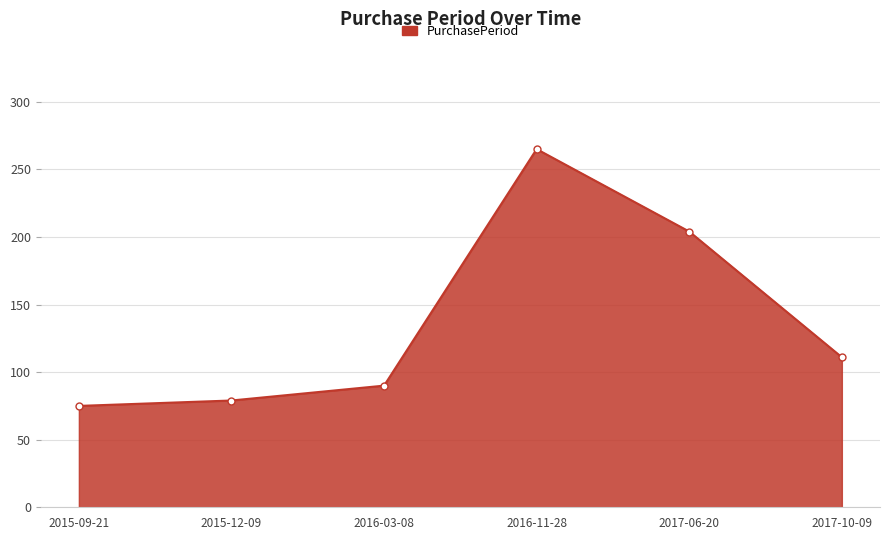

What is the sum of all values?

824